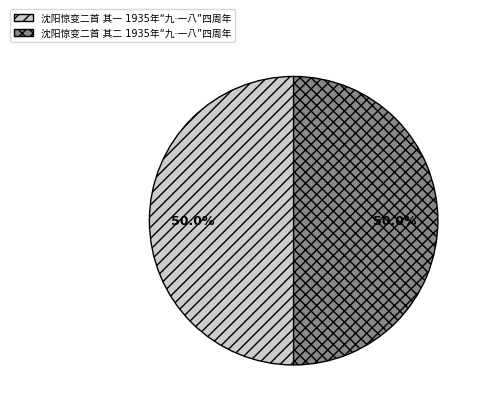

Is it true that 沈阳惊变二首 其一 1935年“九·一八”四周年 is 36% of the pie?

False